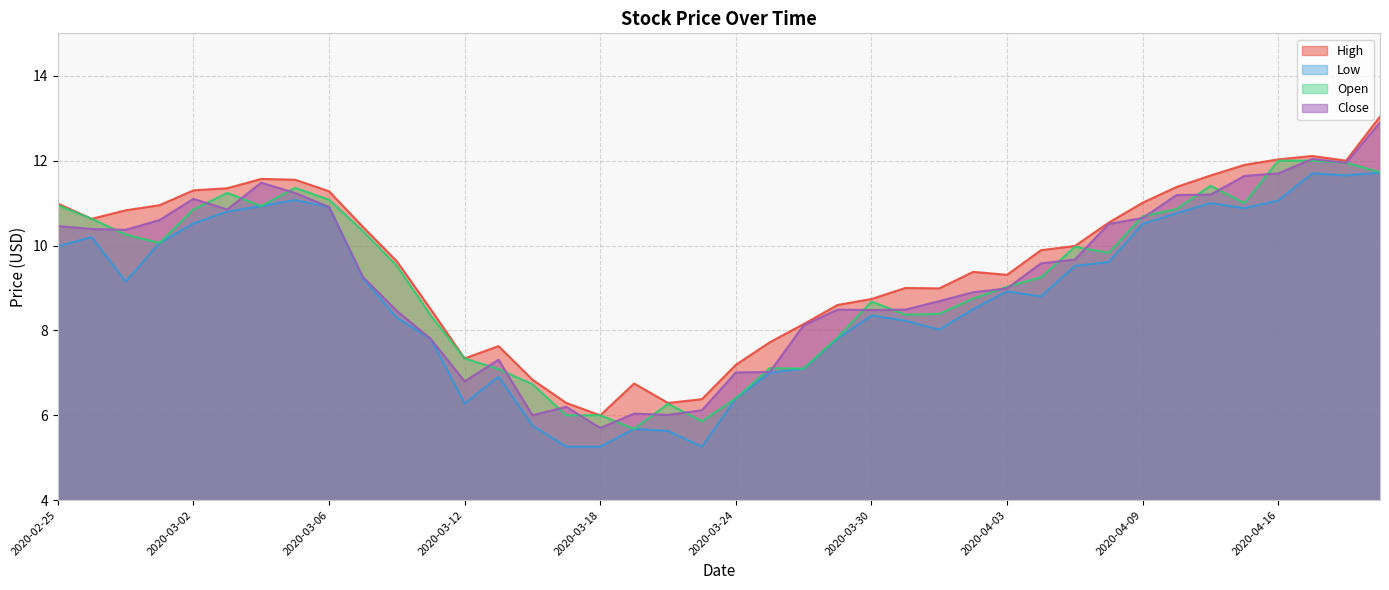

True or false: High has a value of 8.5 at 2020-03-11.

True